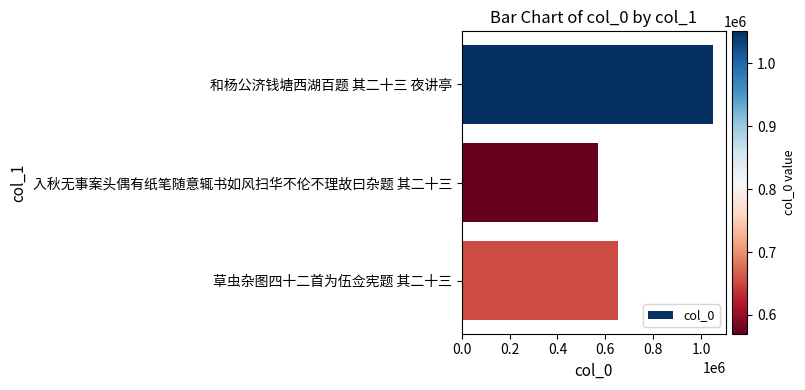

Count the values in the range 570145 to 1051069.

3